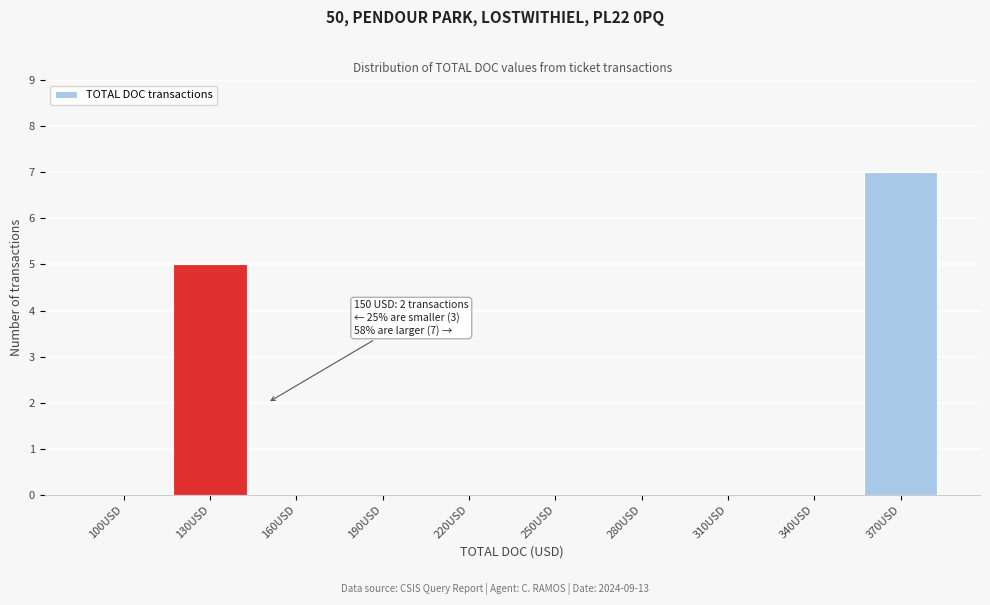

Reading left to right, transcribe all the data shown in this chart.

100USD=0	130USD=5	160USD=0	190USD=0	220USD=0	250USD=0	280USD=0	310USD=0	340USD=0	370USD=7